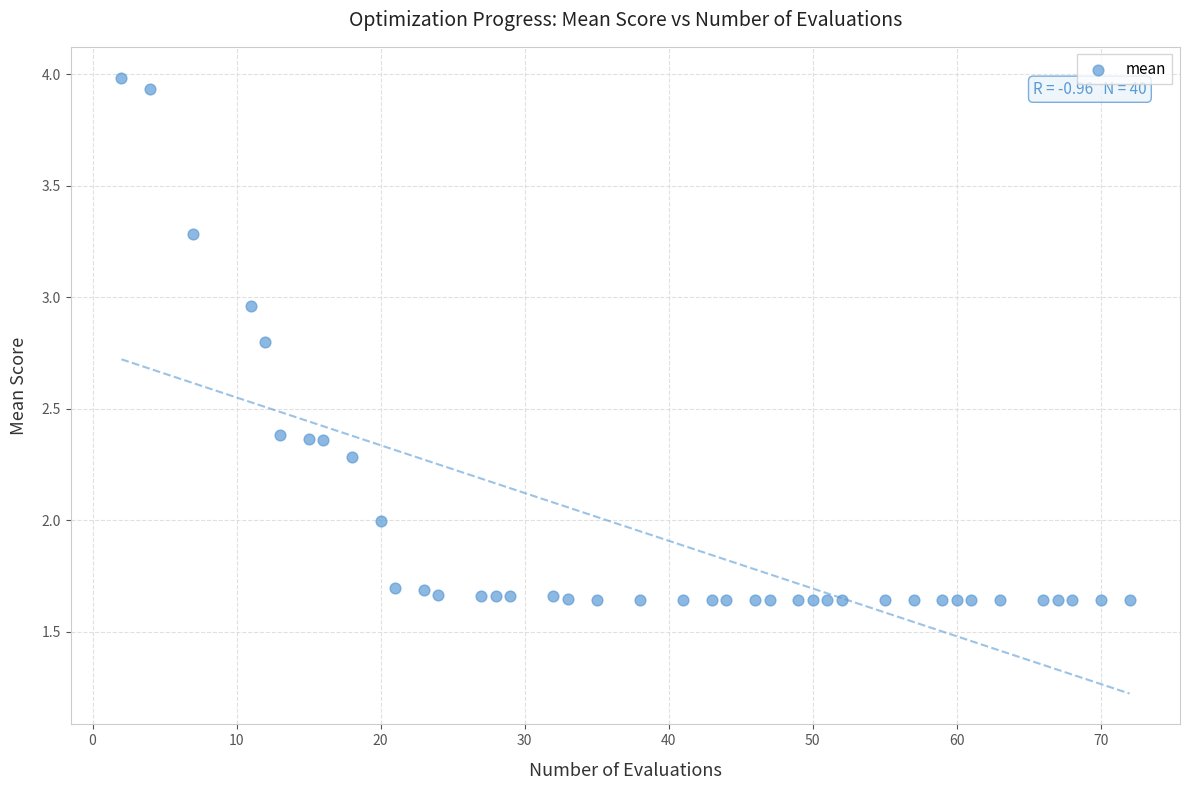

What is the range of X values (max minus min)?

70.0